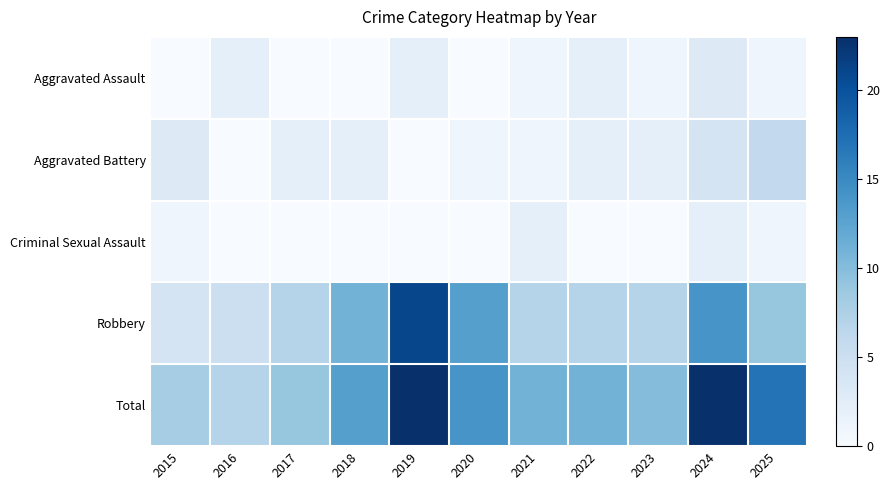

Reading left to right, transcribe all the data shown in this chart.

Aggravated Assault: 2015=0	2016=2	2017=0	2018=0	2019=2	2020=0	2021=1	2022=2	2023=1	2024=3	2025=1
Aggravated Battery: 2015=3	2016=0	2017=2	2018=2	2019=0	2020=1	2021=1	2022=2	2023=2	2024=4	2025=6
Criminal Sexual Assault: 2015=1	2016=0	2017=0	2018=0	2019=0	2020=0	2021=2	2022=0	2023=0	2024=2	2025=1
Robbery: 2015=4	2016=5	2017=7	2018=11	2019=21	2020=13	2021=7	2022=7	2023=7	2024=14	2025=9
Total: 2015=8	2016=7	2017=9	2018=13	2019=23	2020=14	2021=11	2022=11	2023=10	2024=23	2025=17